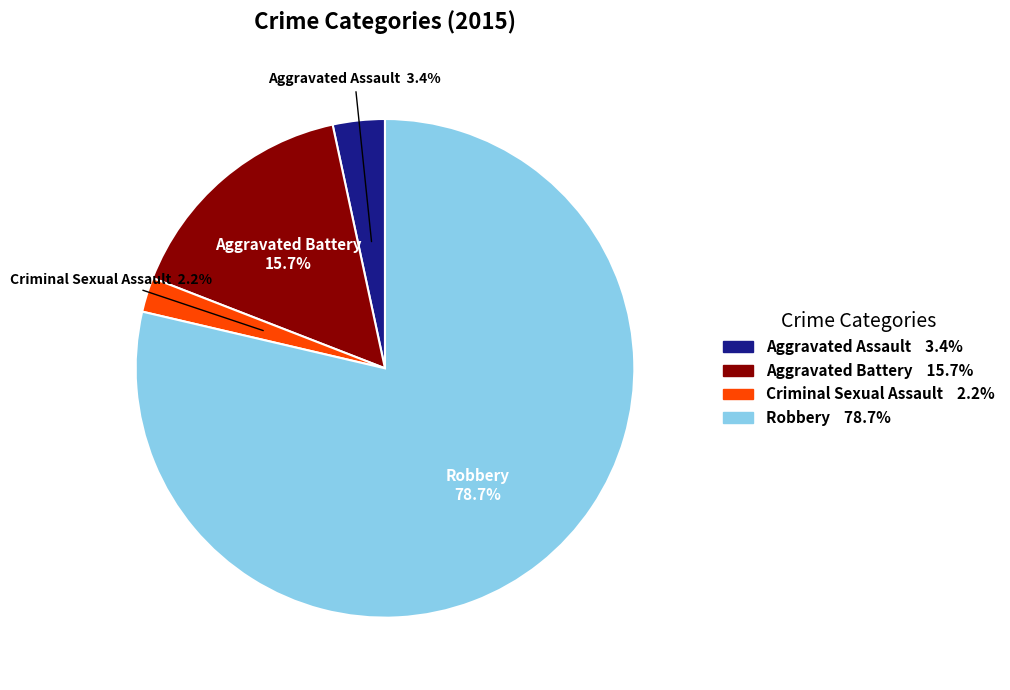

Which slice represents more than half of the pie?

Robbery